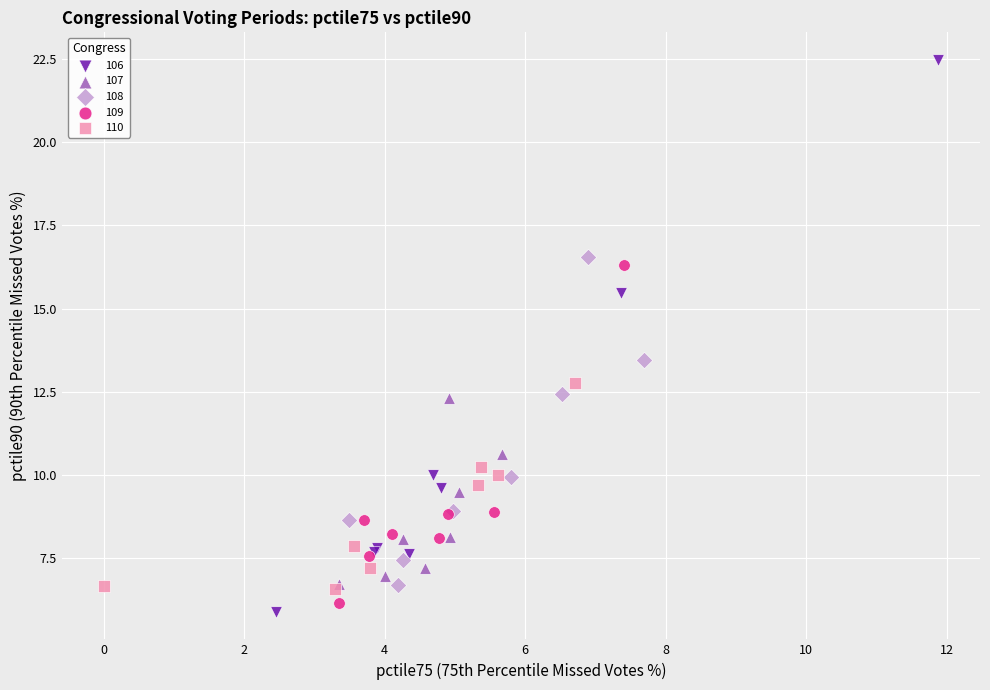

Which series has the widest spread of Y values?

106